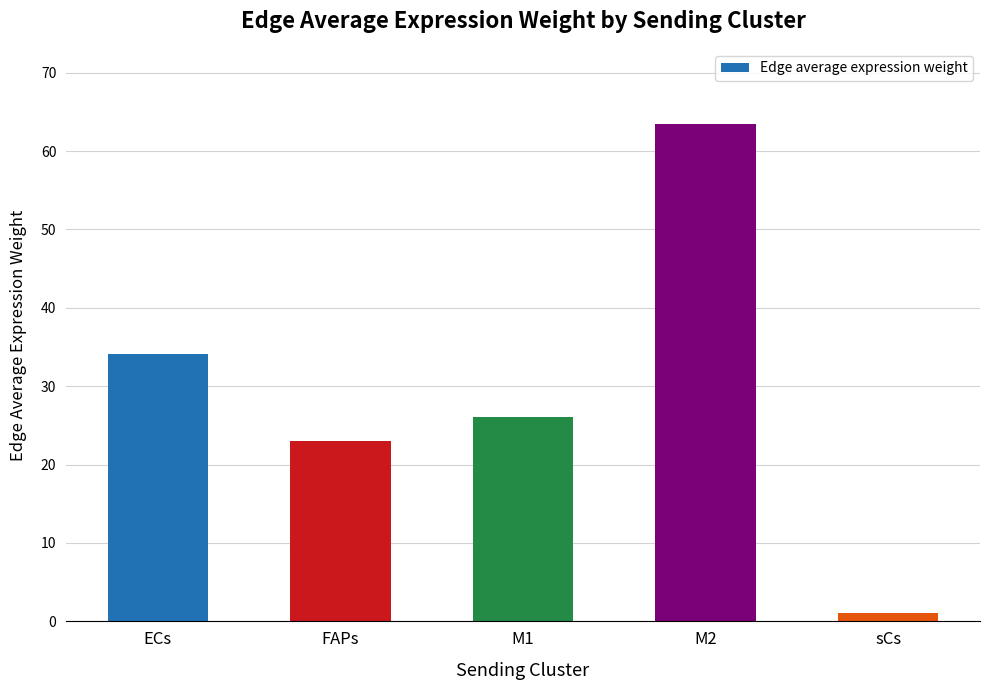

Which label corresponds to the largest value in the chart?

M2